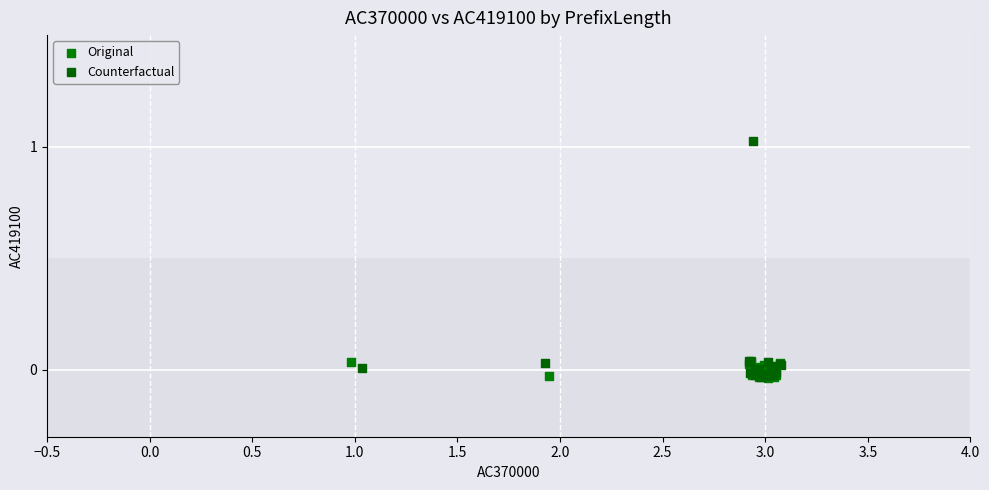

Which series contains the highest Y value?

Counterfactual